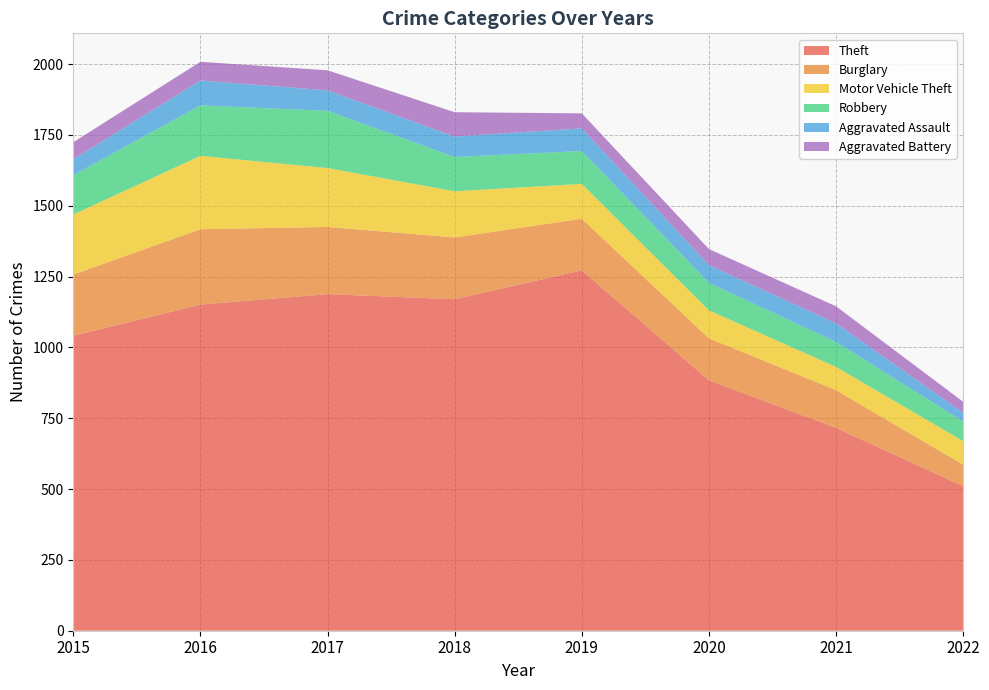

Reading right to left, list all the values displayed in this chart.

Theft: 2022=510	2021=716	2020=884	2019=1272	2018=1170	2017=1188	2016=1151	2015=1041
Burglary: 2022=76	2021=133	2020=148	2019=182	2018=218	2017=237	2016=266	2015=216
Motor Vehicle Theft: 2022=83	2021=82	2020=99	2019=123	2018=163	2017=208	2016=259	2015=212
Robbery: 2022=69	2021=88	2020=97	2019=116	2018=121	2017=202	2016=178	2015=139
Aggravated Assault: 2022=31	2021=66	2020=62	2019=80	2018=72	2017=72	2016=88	2015=56
Aggravated Battery: 2022=39	2021=60	2020=57	2019=53	2018=86	2017=71	2016=66	2015=60